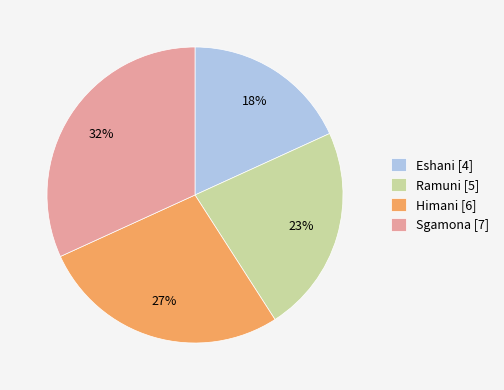

Is it true that Eshani is 18% of the pie?

True